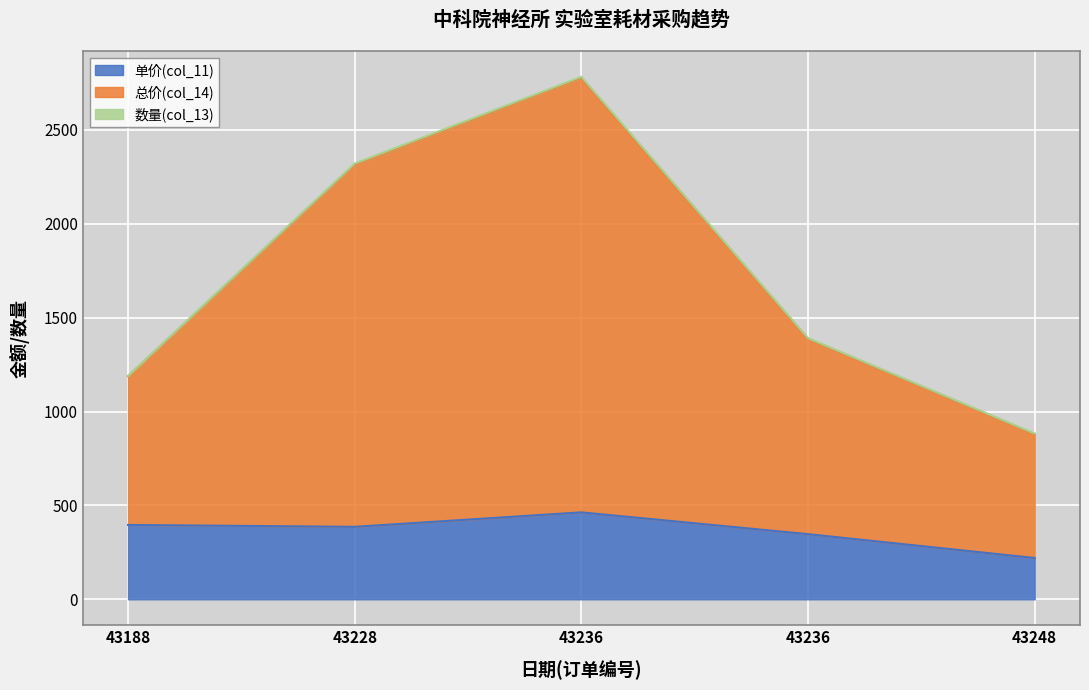

At which category is the sum across all series the highest?

43236